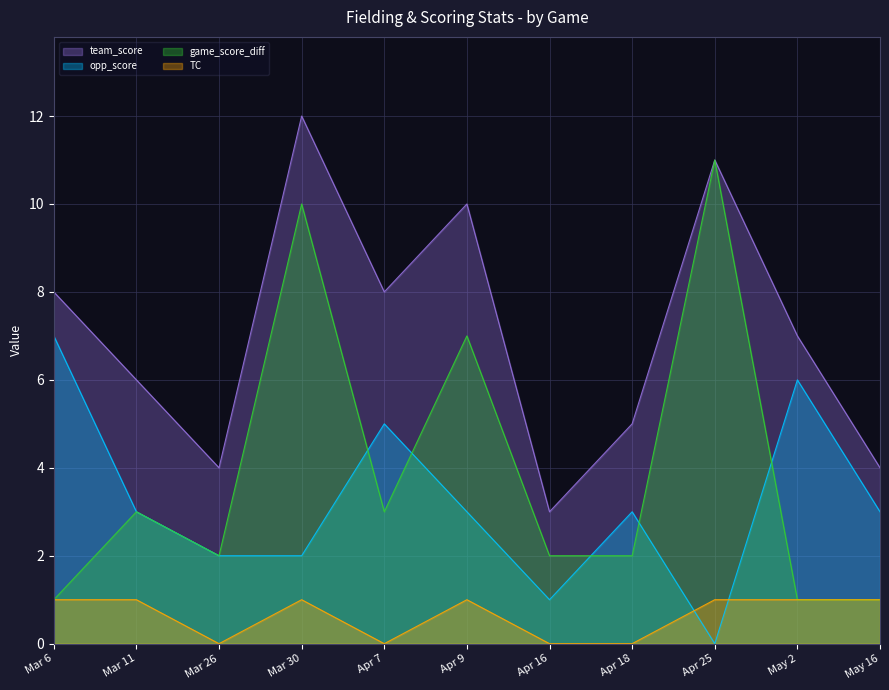

Reading right to left, transcribe all the data shown in this chart.

team_score: May 16=4	May 2=7	Apr 25=11	Apr 18=5	Apr 16=3	Apr 9=10	Apr 7=8	Mar 30=12	Mar 26=4	Mar 11=6	Mar 6=8
opp_score: May 16=3	May 2=6	Apr 25=0	Apr 18=3	Apr 16=1	Apr 9=3	Apr 7=5	Mar 30=2	Mar 26=2	Mar 11=3	Mar 6=7
game_score_diff: May 16=1	May 2=1	Apr 25=11	Apr 18=2	Apr 16=2	Apr 9=7	Apr 7=3	Mar 30=10	Mar 26=2	Mar 11=3	Mar 6=1
TC: May 16=1	May 2=1	Apr 25=1	Apr 18=0	Apr 16=0	Apr 9=1	Apr 7=0	Mar 30=1	Mar 26=0	Mar 11=1	Mar 6=1